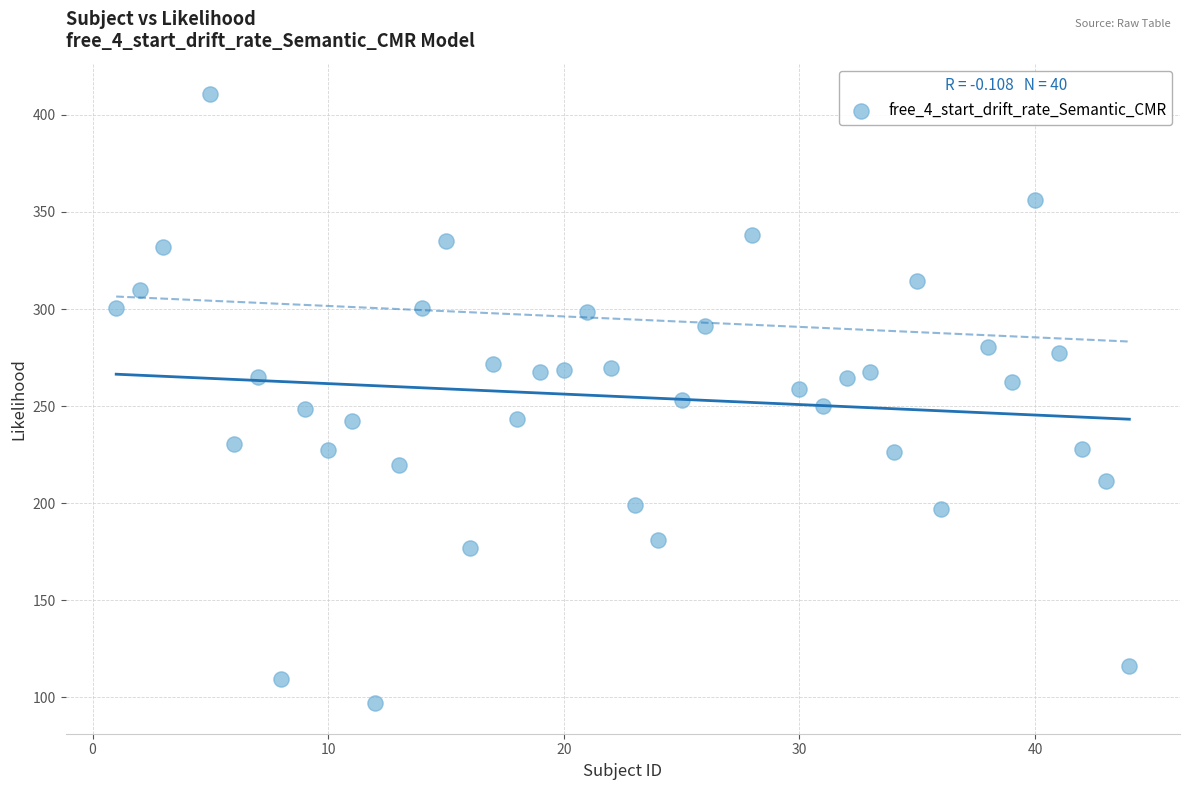

What is the range of Y values (max minus min)?

313.7